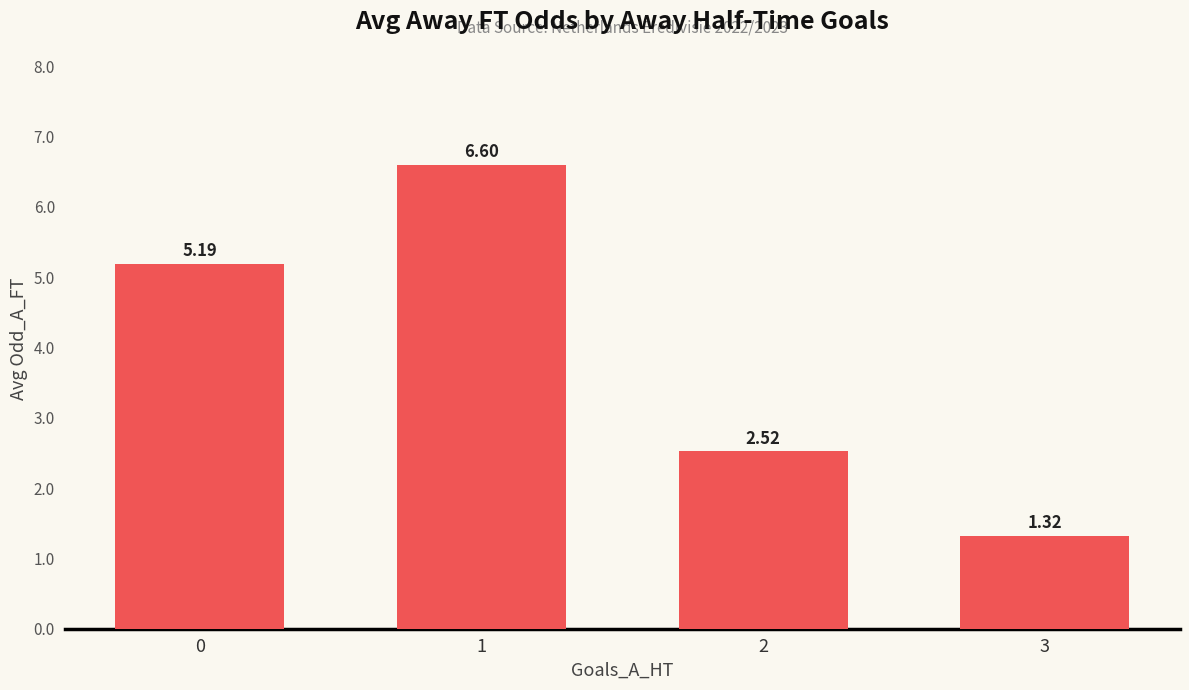

Rank the categories by value from lowest to highest.

3, 2, 0, 1